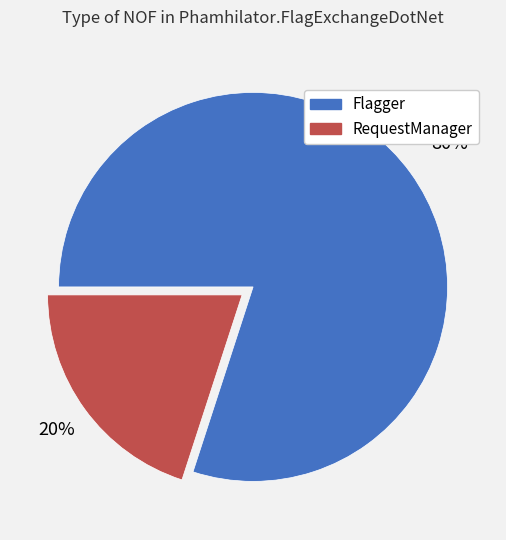

True or false: RequestManager accounts for 20% of the total.

True